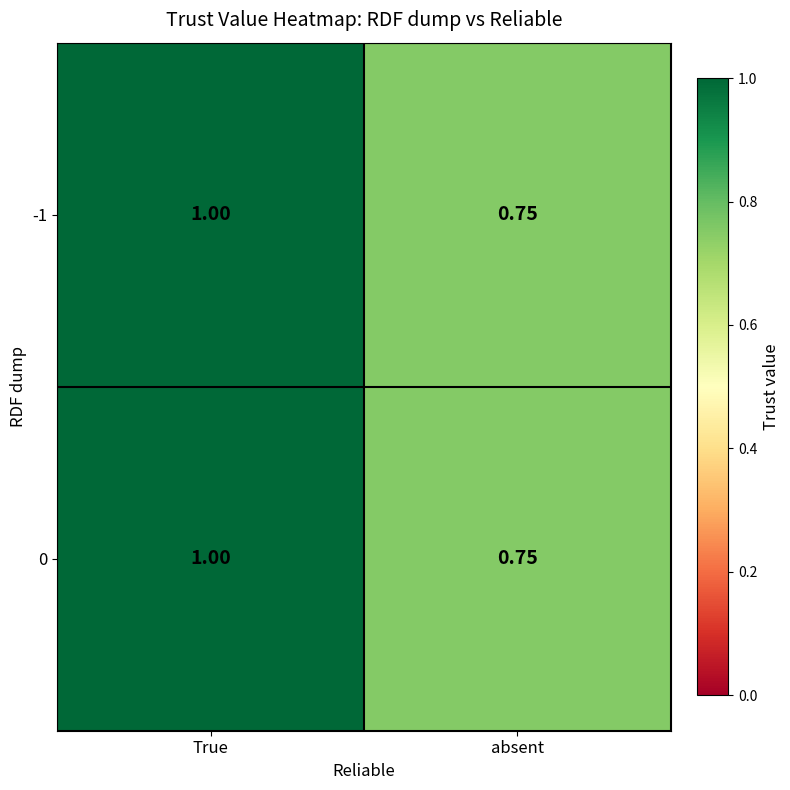

List the labels in order of 0 value, largest first.

True, absent